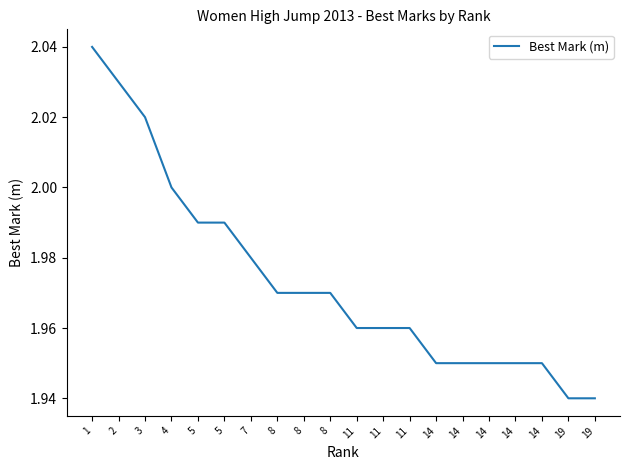

Reading left to right, what are all the values shown in this chart?

1=2.0	2=2.0	3=2.0	4=2.0	5=2.0	5=2.0	7=2.0	8=2.0	8=2.0	8=2.0	11=2.0	11=2.0	11=2.0	14=1.9	14=1.9	14=1.9	14=1.9	14=1.9	19=1.9	19=1.9